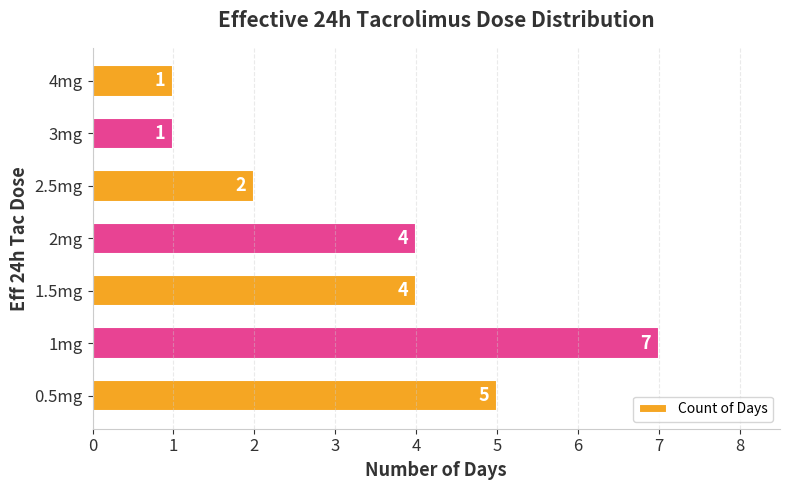

Reading bottom to top, what are all the values shown in this chart?

5	7	4	4	2	1	1